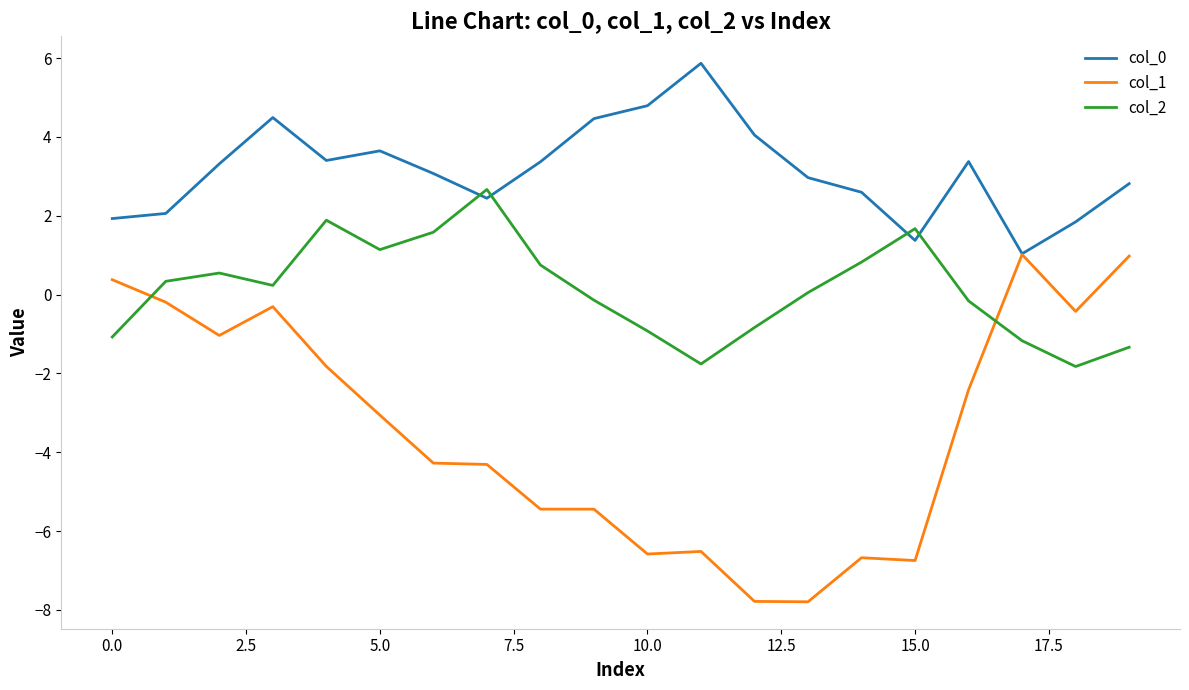

How many lines are shown in the chart?

3